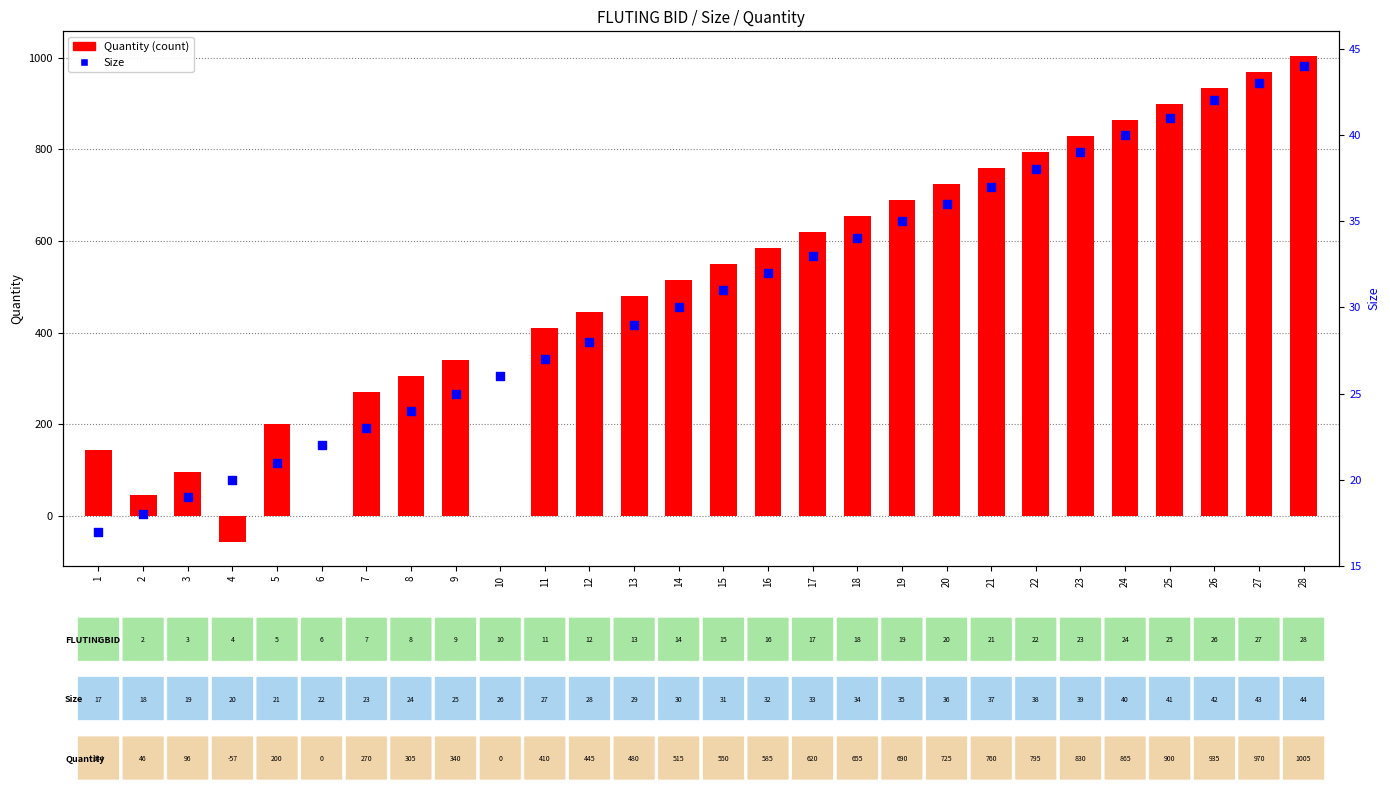

Which series reaches the minimum Y coordinate?

Quantity (count)